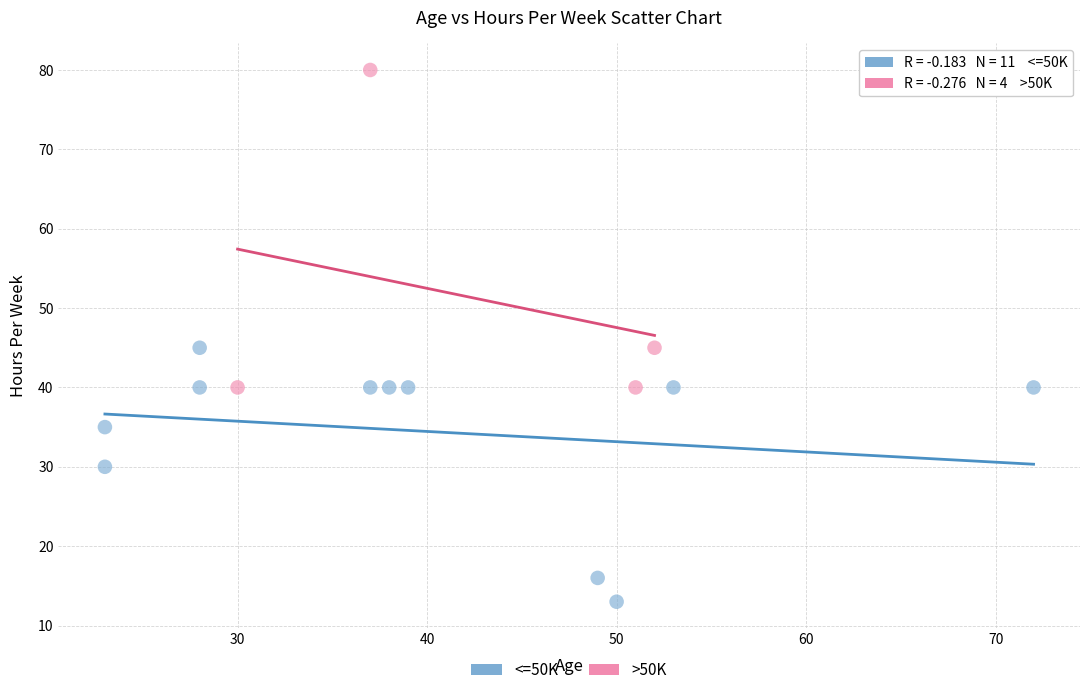

Which series reaches the maximum Y coordinate?

>50K